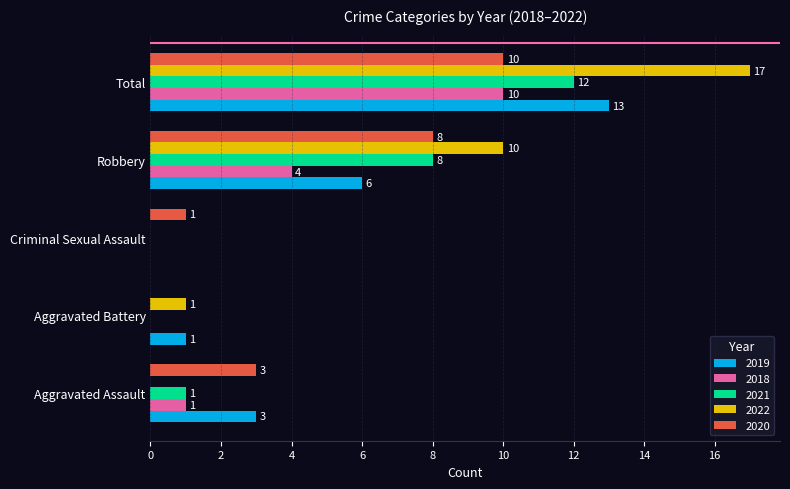

Which label corresponds to the largest value in the chart?

Total